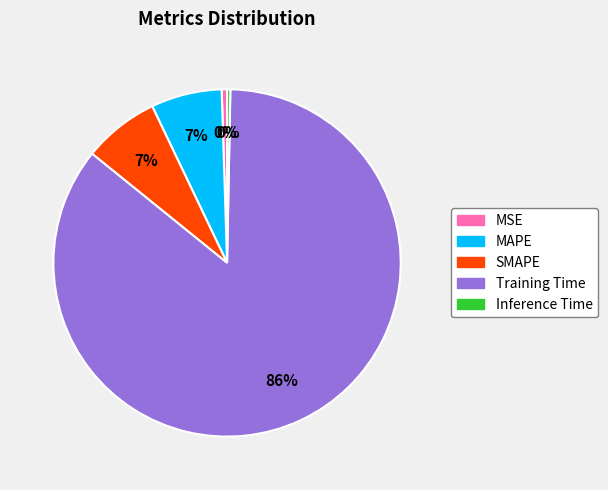

Is the sum of SMAPE and Inference Time greater than half?

No